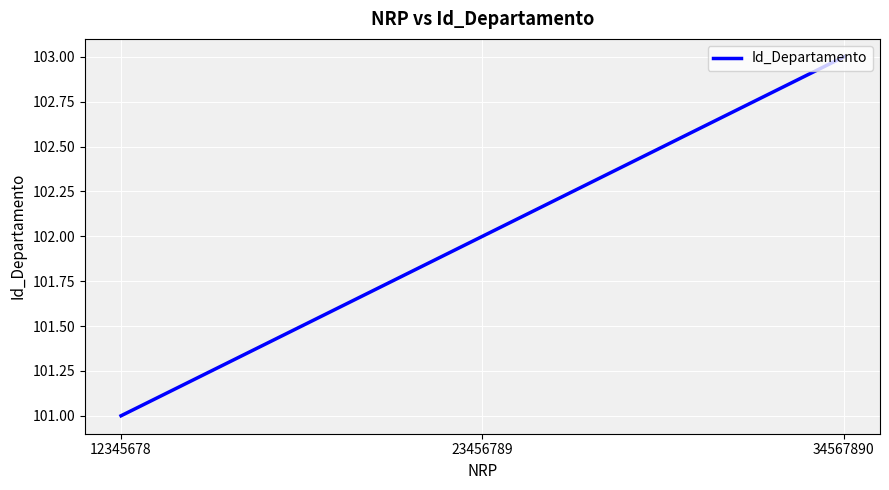

What is the average value?

102